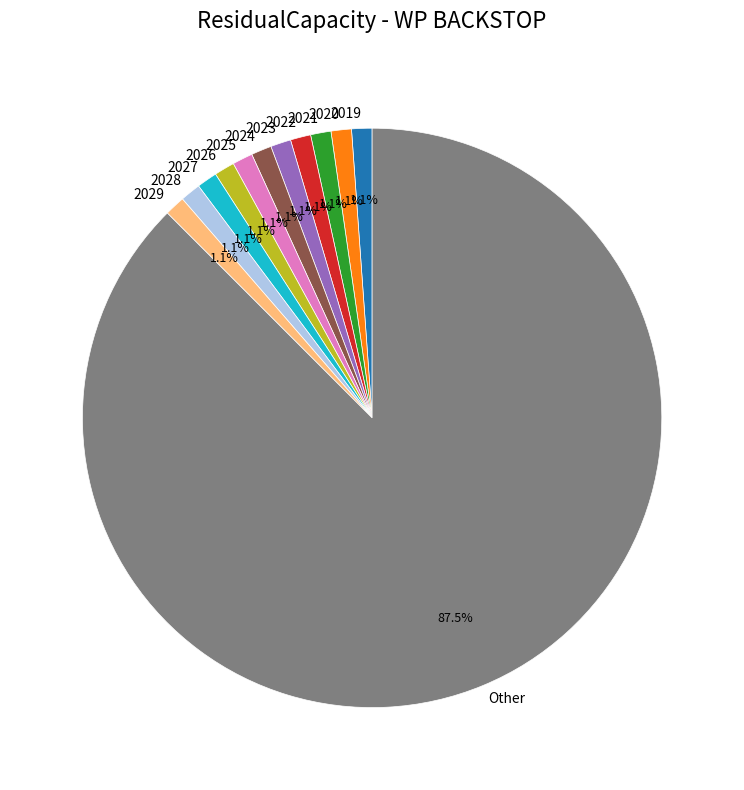

Count the number of slices in the pie.

12